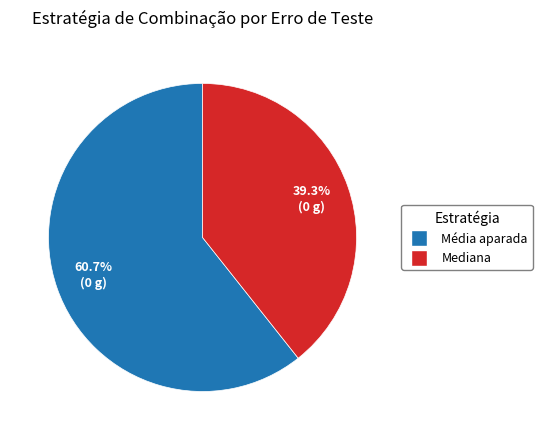

How many segments does this pie chart have?

2